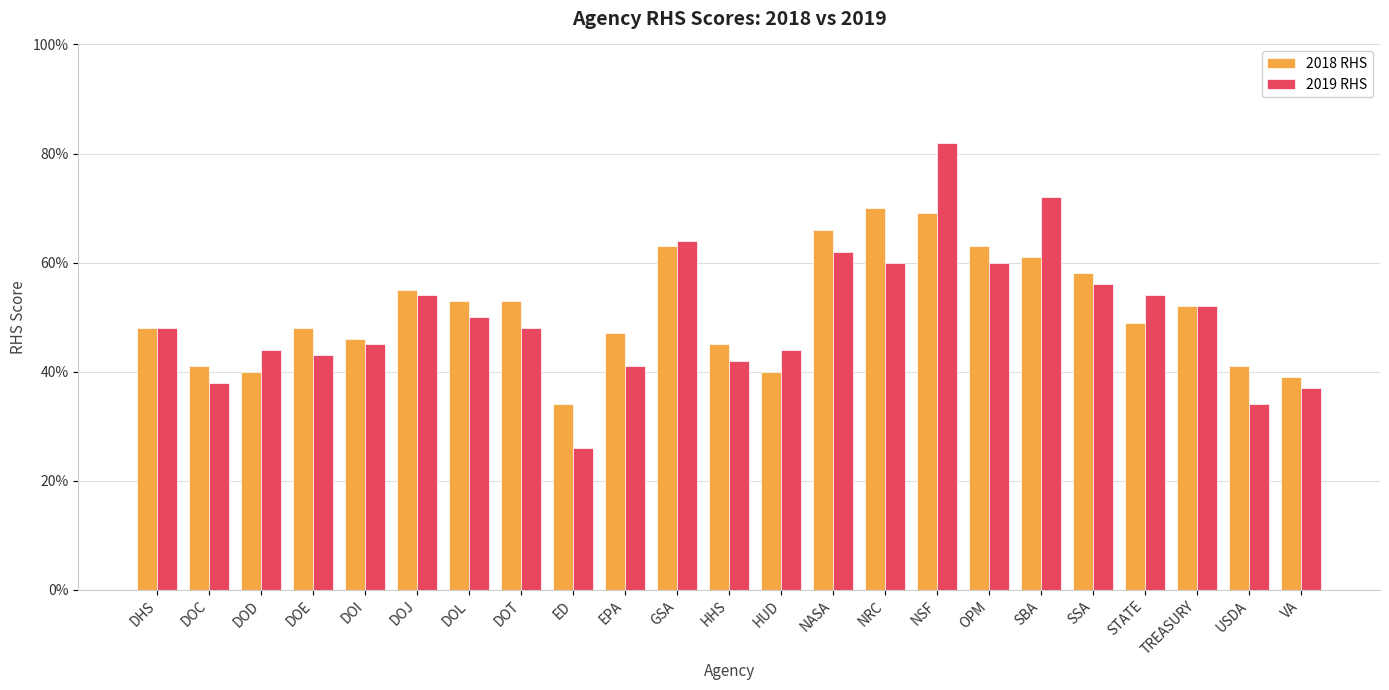

Between DOT and NASA, which series saw the biggest shift?

2019 RHS